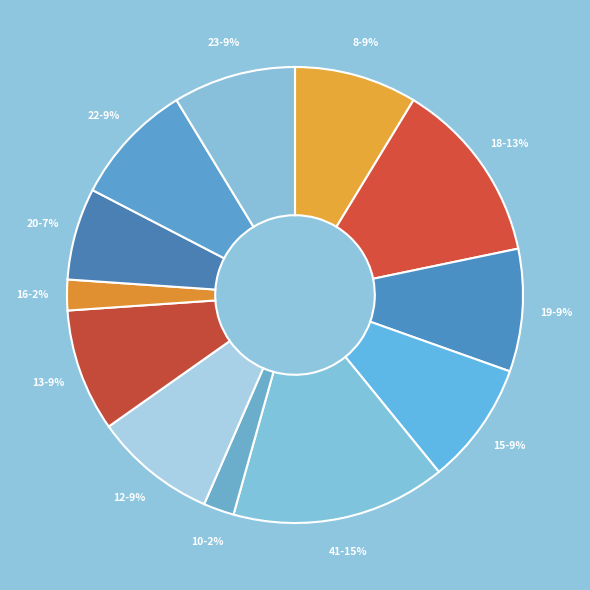

Is 12 the majority of the pie?

No